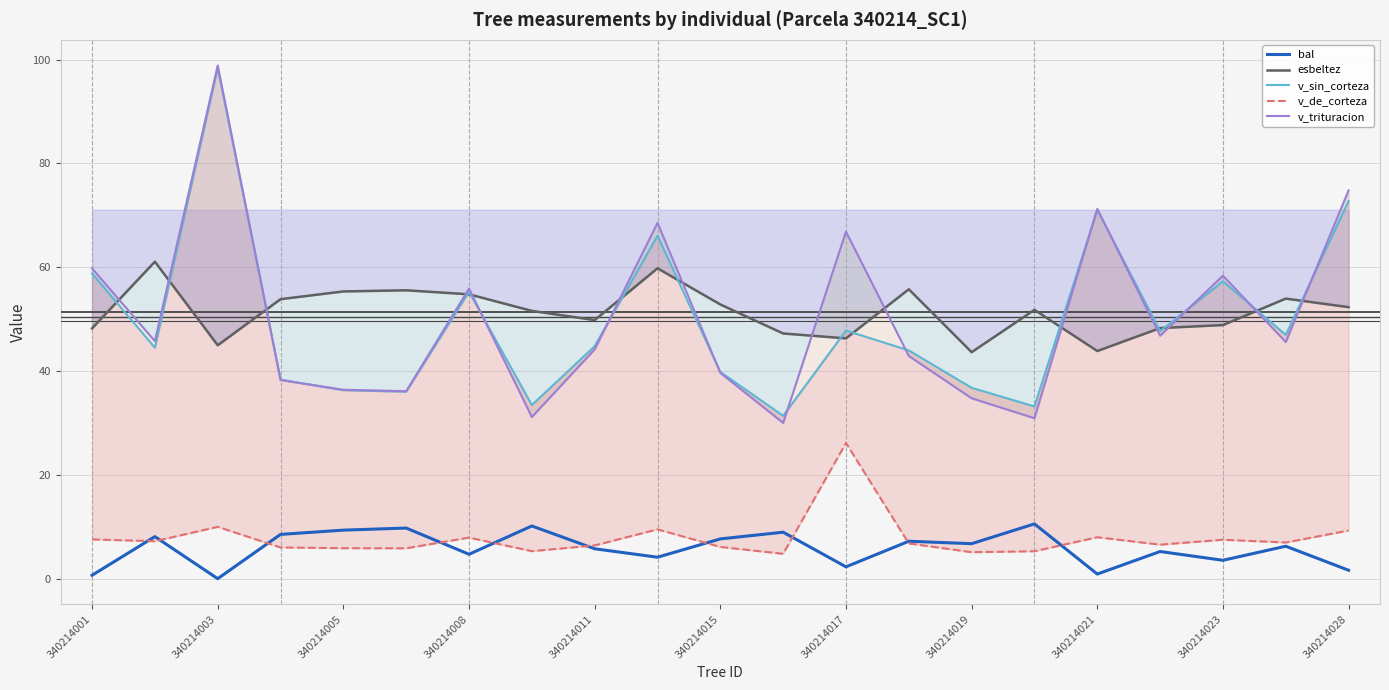

Does the chart have visible grid lines?

Yes